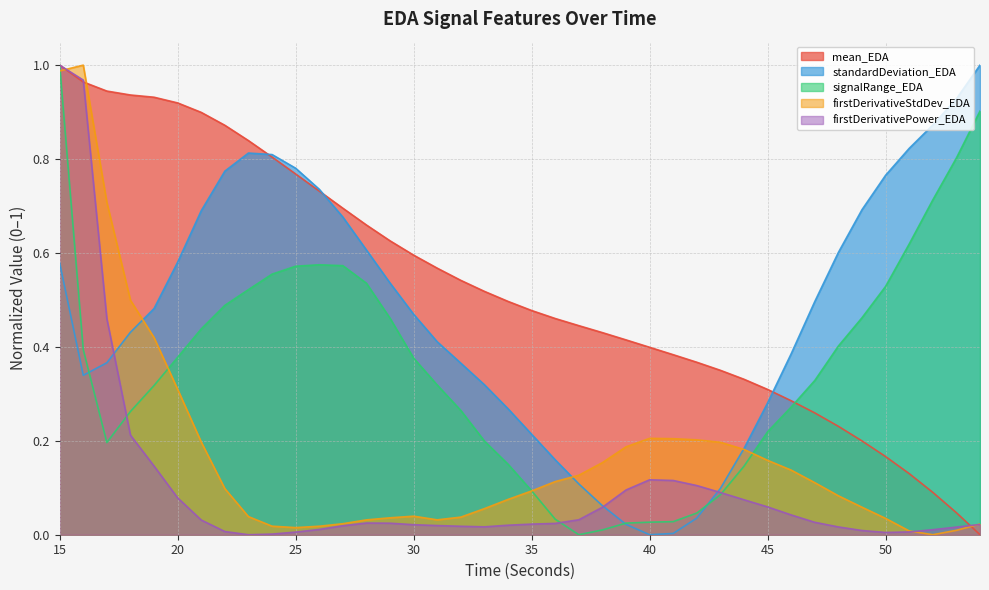

How many positive values does the firstDerivativeStdDev_EDA series have?

39